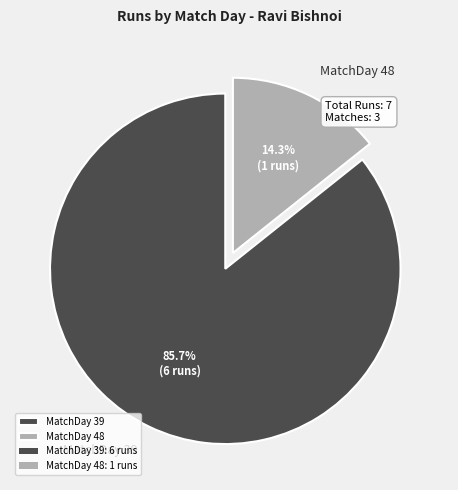

How many segments does this pie chart have?

2